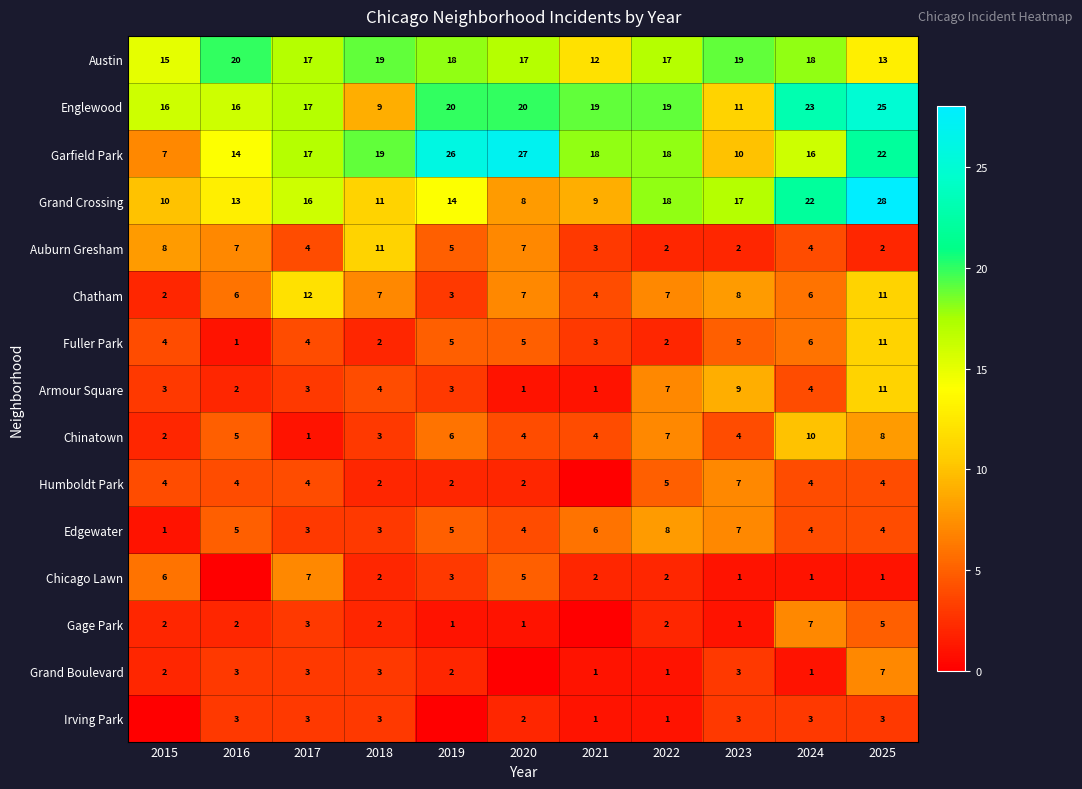

What is the difference between the maximum and minimum values in the Chinatown series?

9